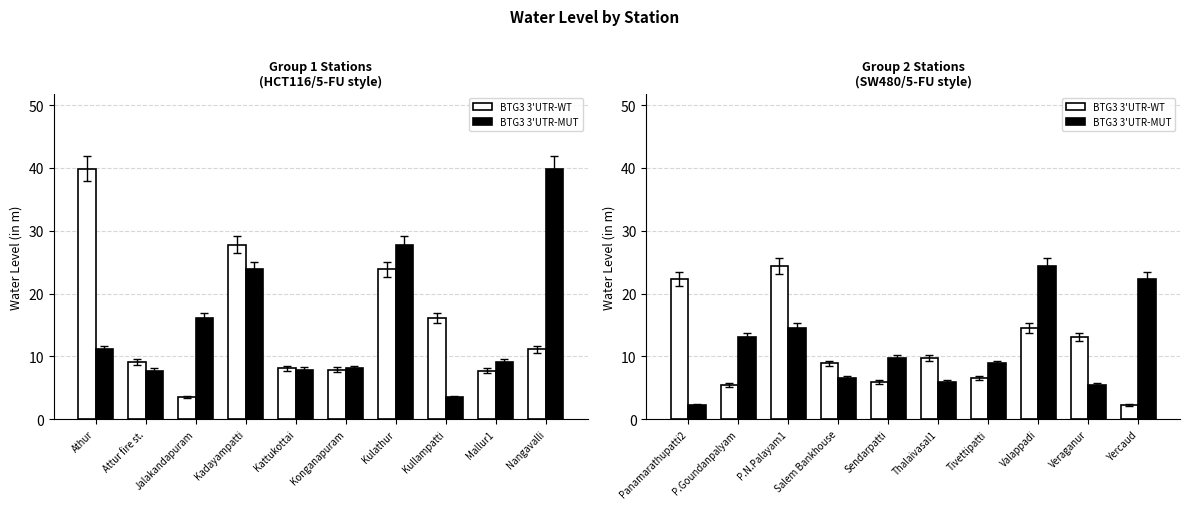

The value of BTG3 3'UTR-MUT at Yercaud is 30.5. True or false?

False